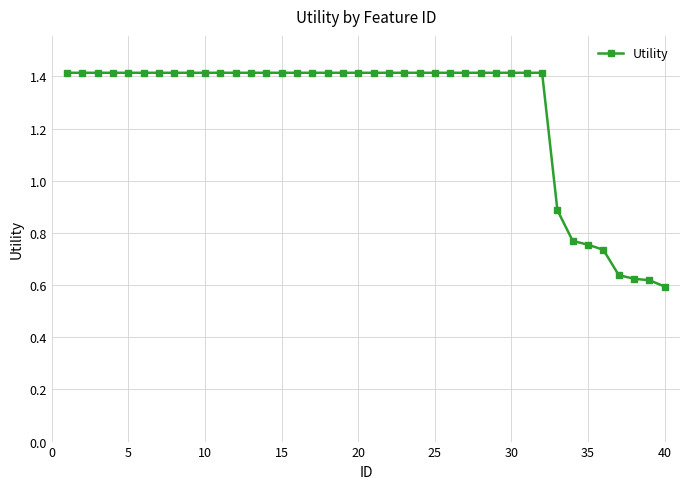

What is the greatest value displayed?

1.4